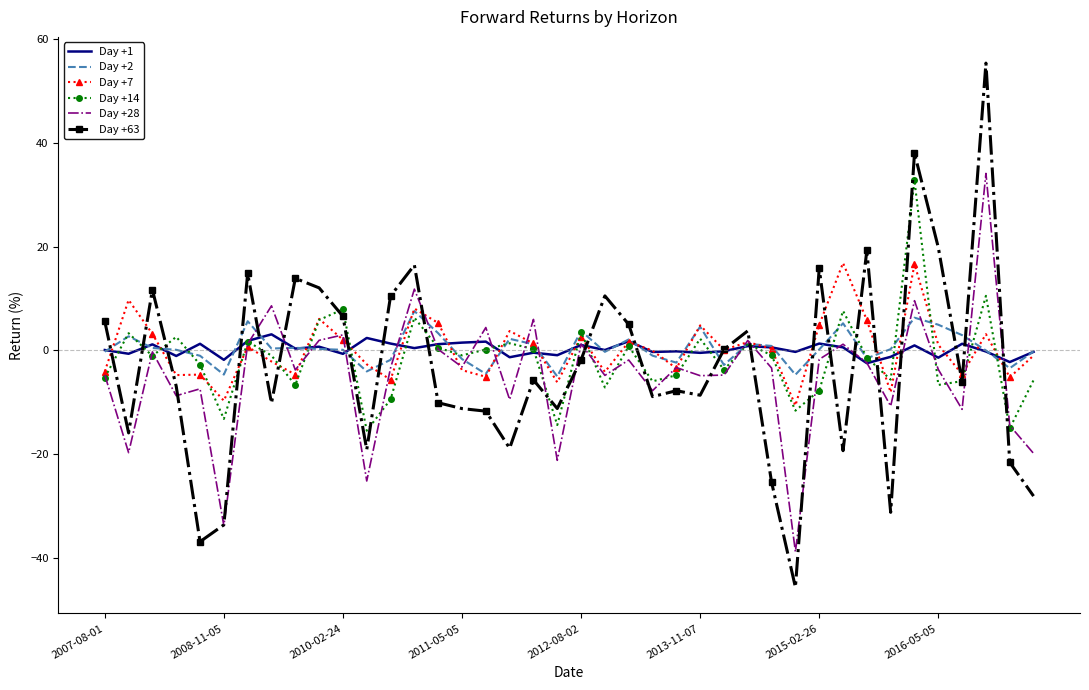

True or false: Day +2 and Day +28 intersect in this chart.

True